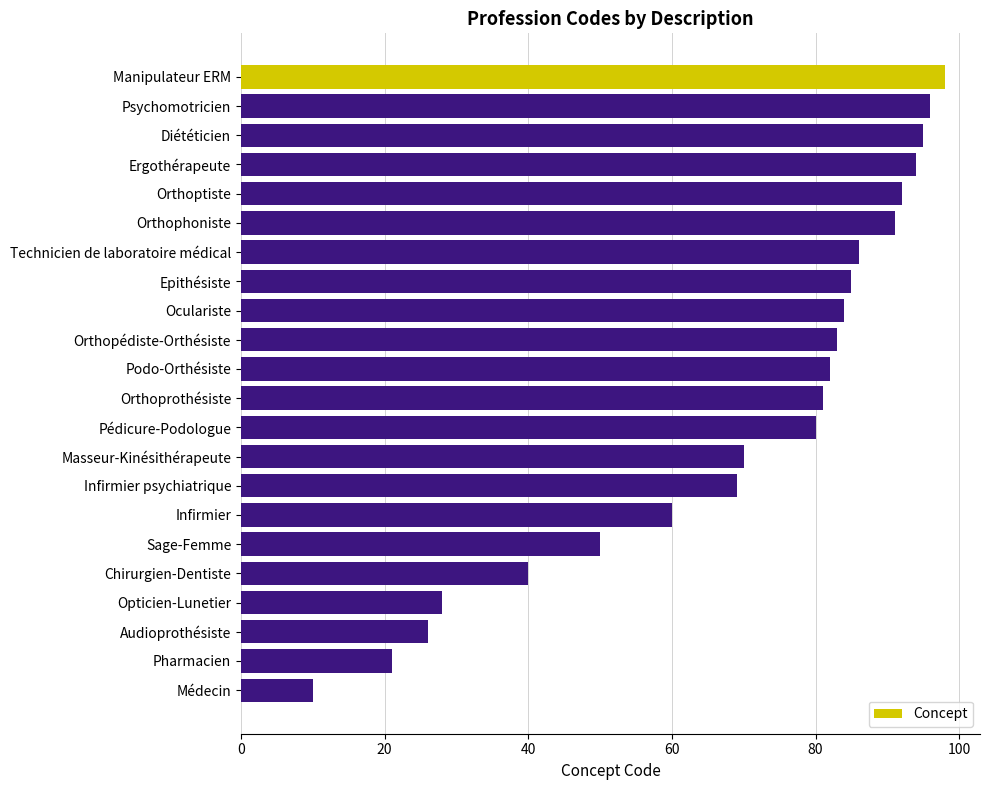

List the labels in order of value, largest first.

Manipulateur ERM, Psychomotricien, Diététicien, Ergothérapeute, Orthoptiste, Orthophoniste, Technicien de laboratoire médical, Epithésiste, Oculariste, Orthopédiste-Orthésiste, Podo-Orthésiste, Orthoprothésiste, Pédicure-Podologue, Masseur-Kinésithérapeute, Infirmier psychiatrique, Infirmier, Sage-Femme, Chirurgien-Dentiste, Opticien-Lunetier, Audioprothésiste, Pharmacien, Médecin